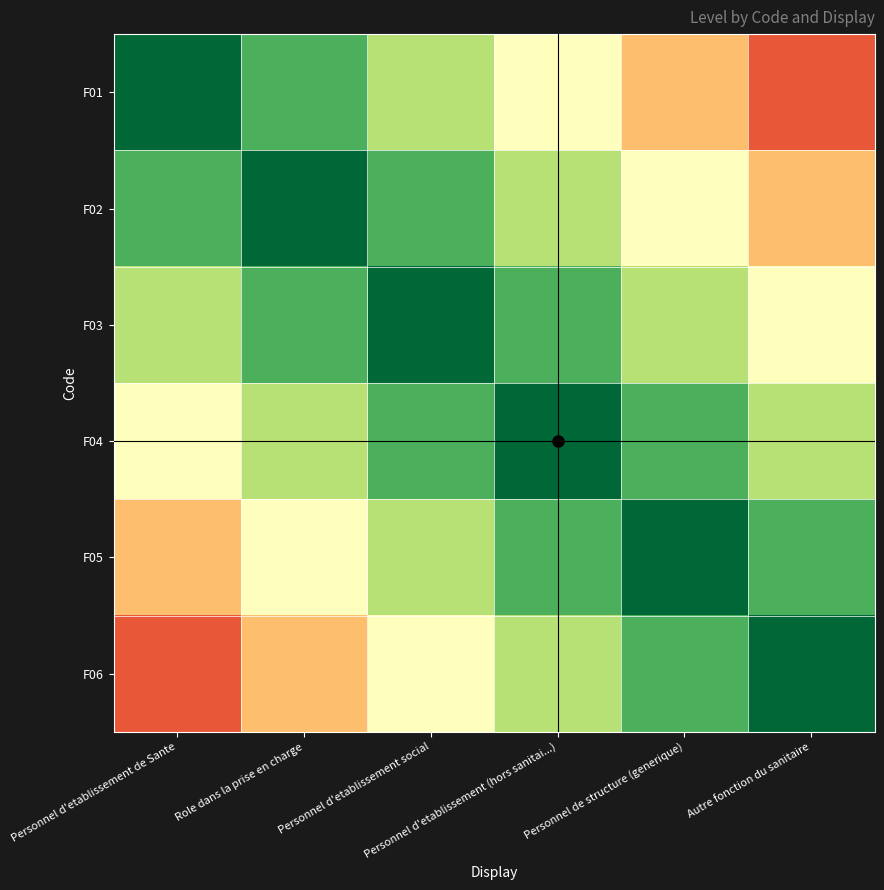

Rank the series by their maximum value, from lowest to highest.

F01, F02, F03, F04, F05, F06